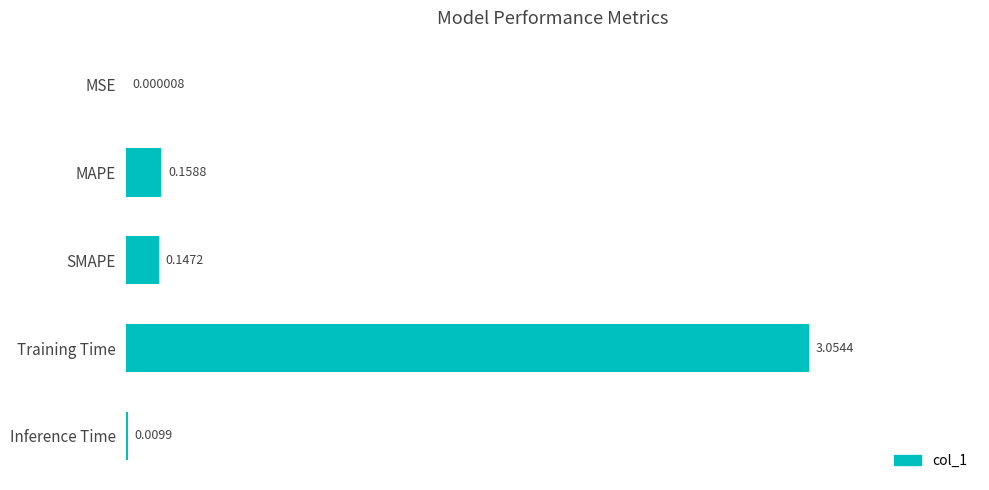

Where is the data nearest to the value 1?

MAPE